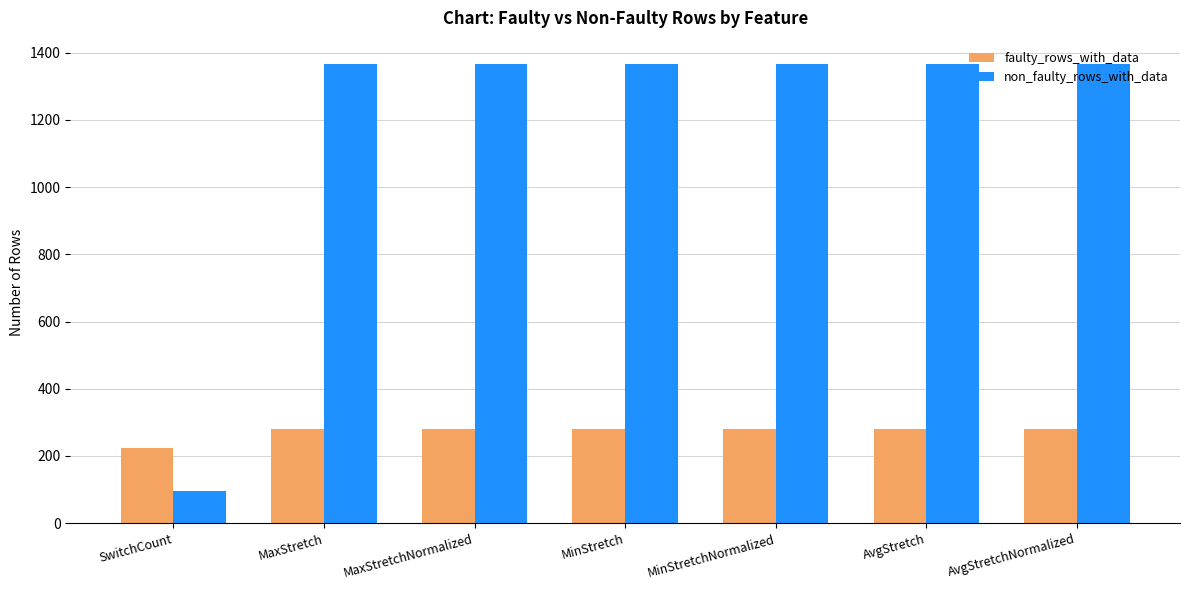

What position from the left is MinStretch?

4